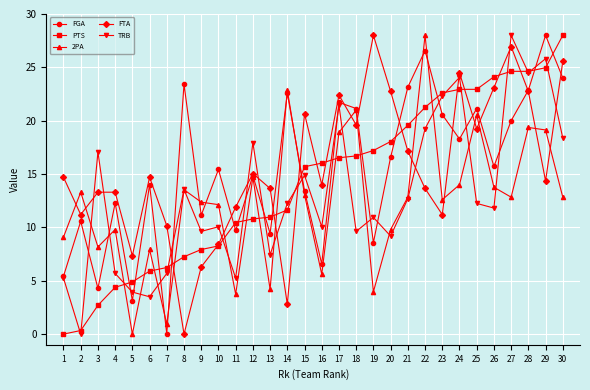

In FTA, how many points are lower than both neighbors (excluding endpoints)?

9